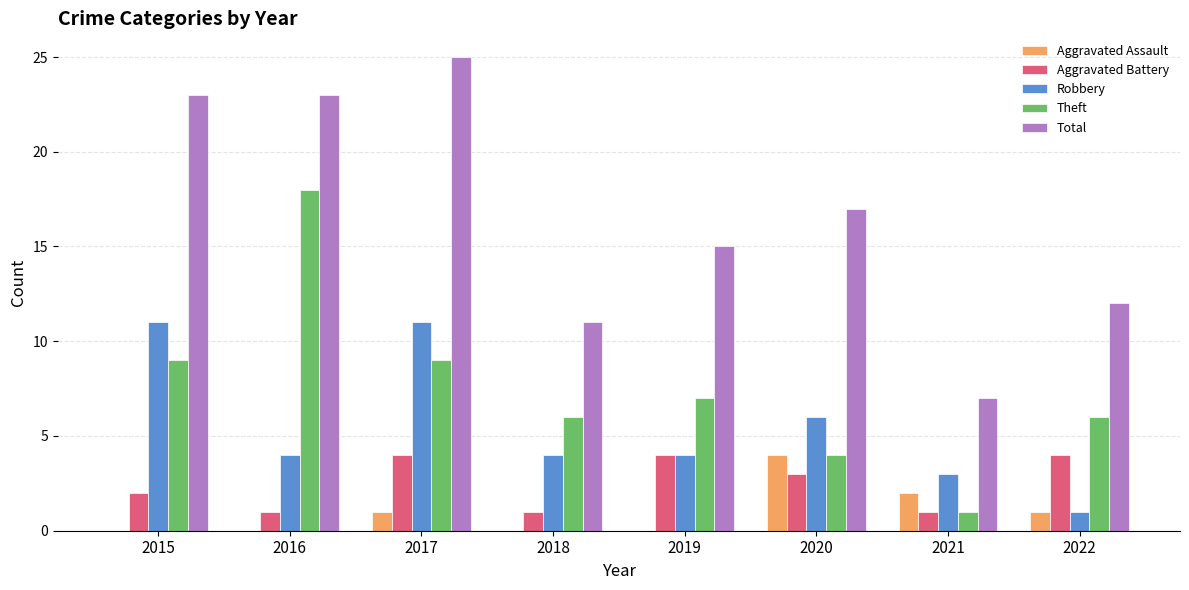

What is the greatest value displayed?

25